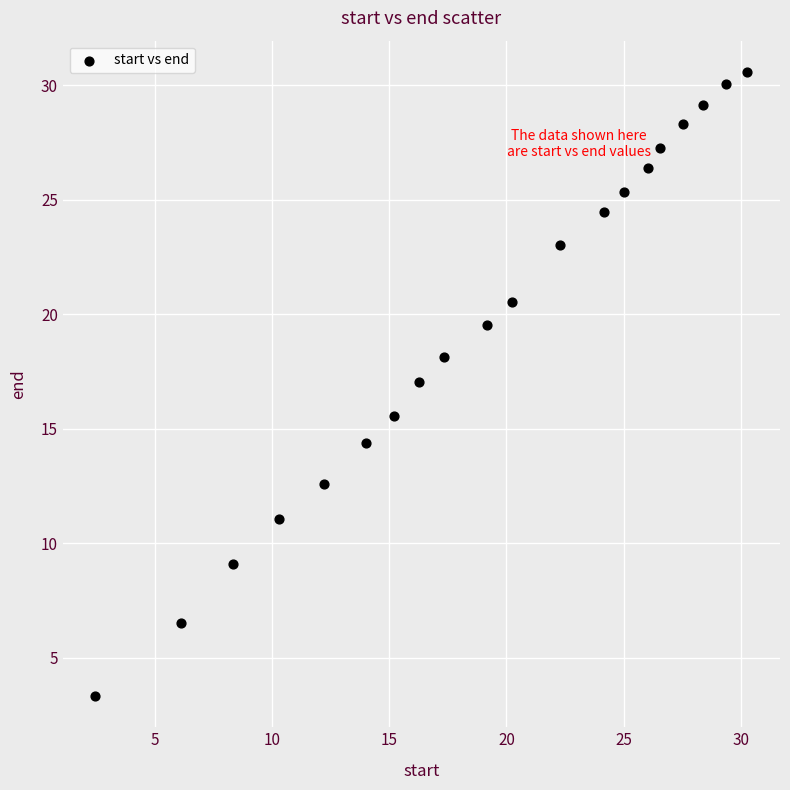

What is the range of X values (max minus min)?

27.8